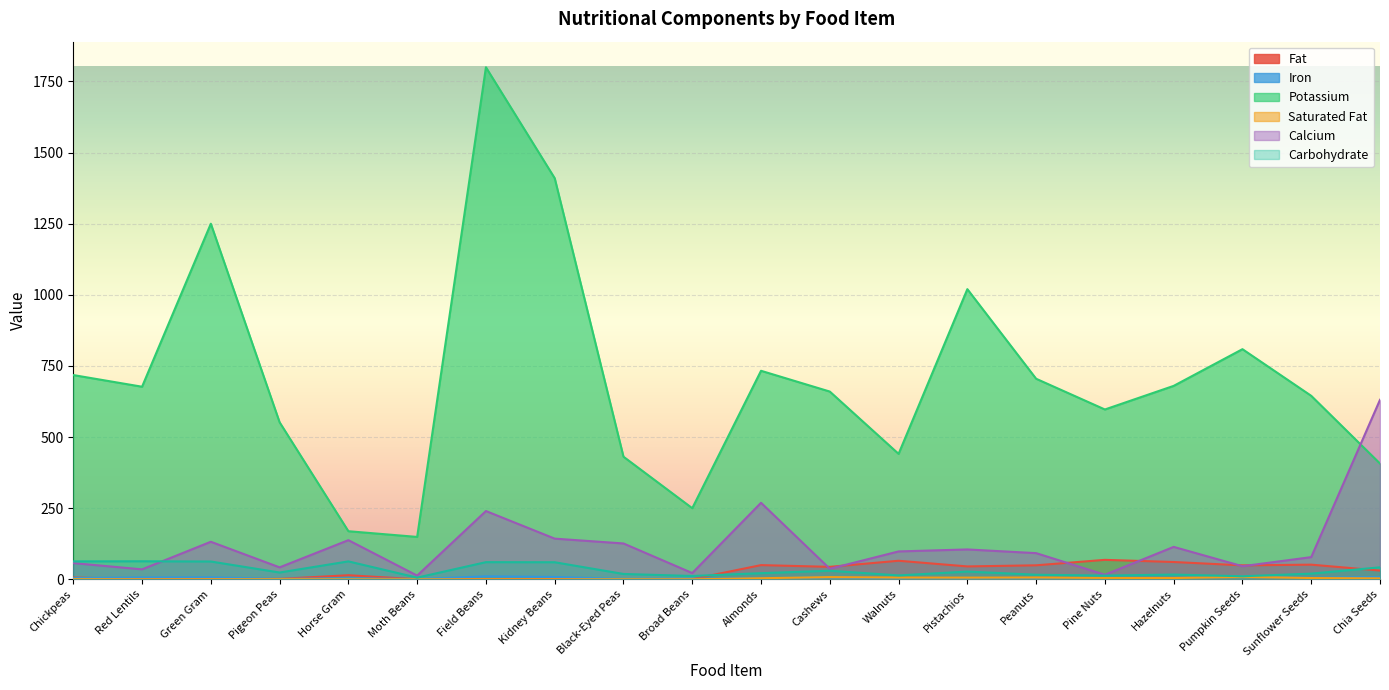

True or false: Calcium and Iron cross at least once.

False